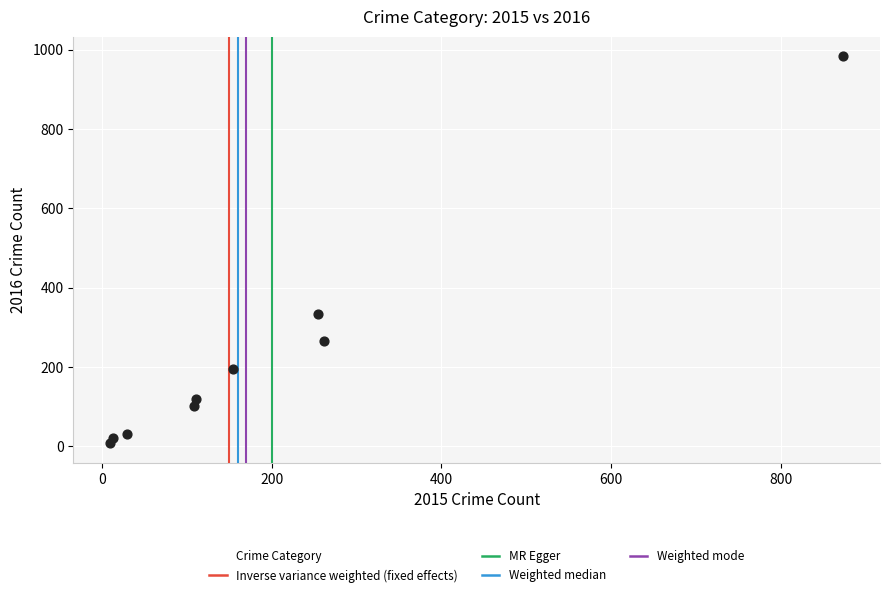

What is the range of X values (max minus min)?

865